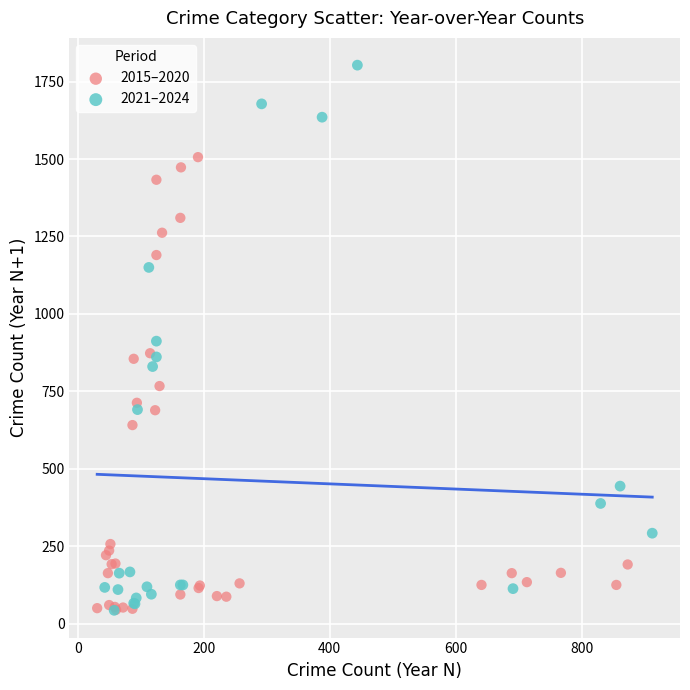

Which series reaches the maximum Y coordinate?

2021–2024